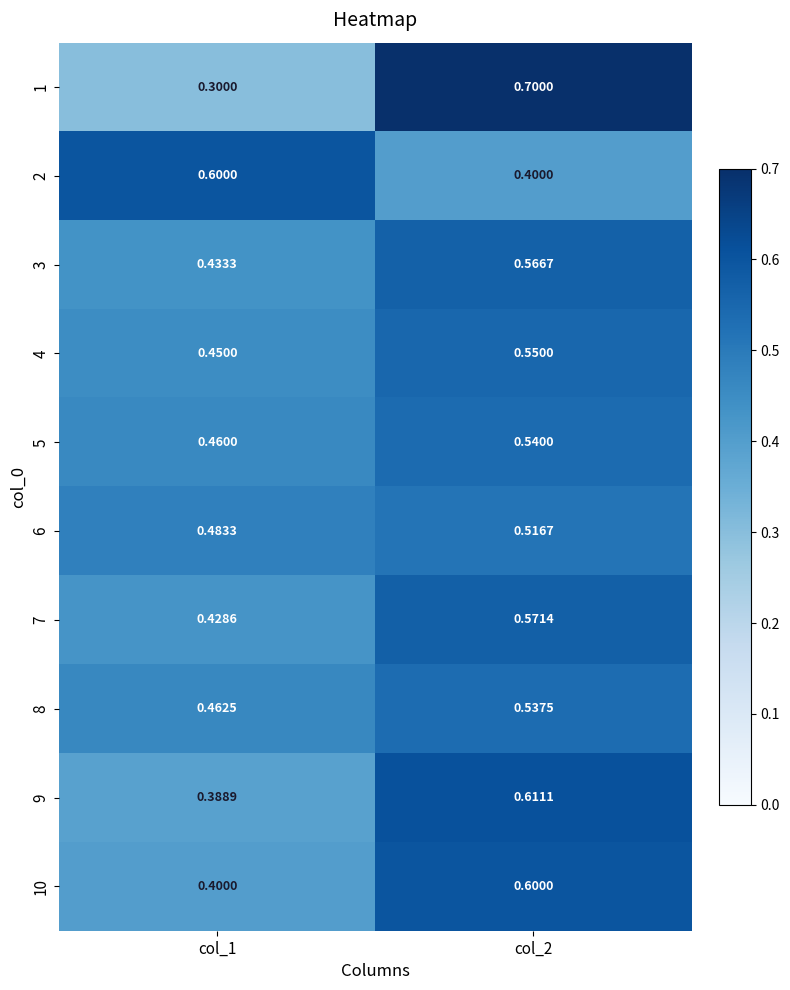

Which series has the widest spread of values?

1